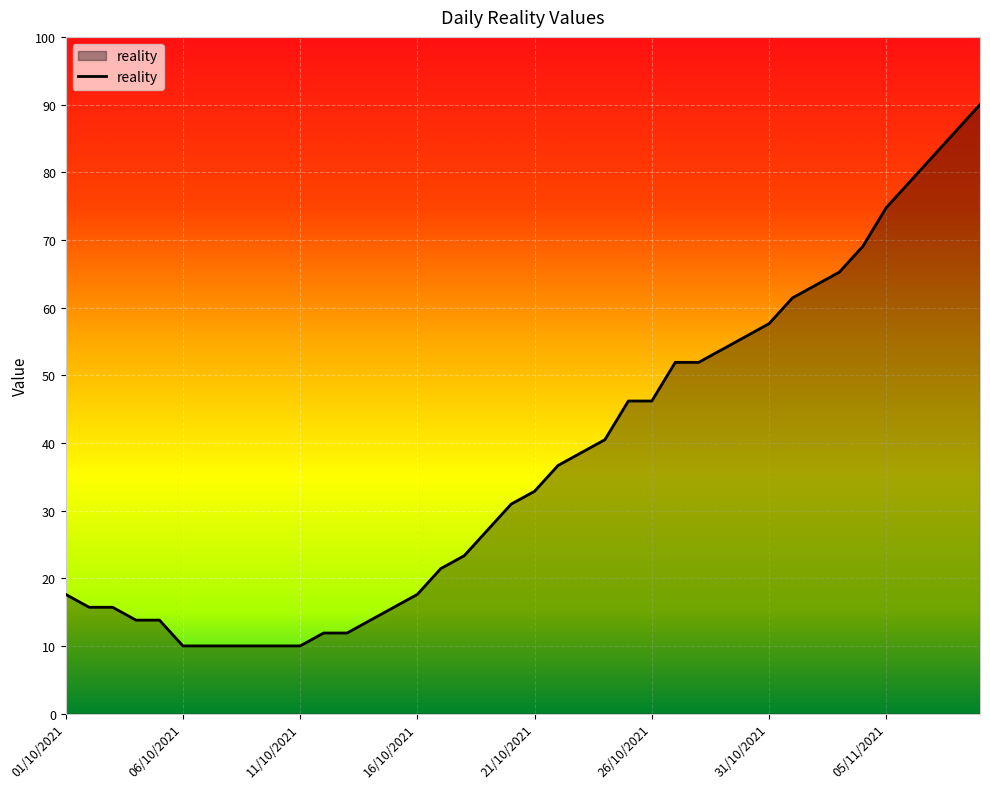

What is the smallest value displayed?

10.0